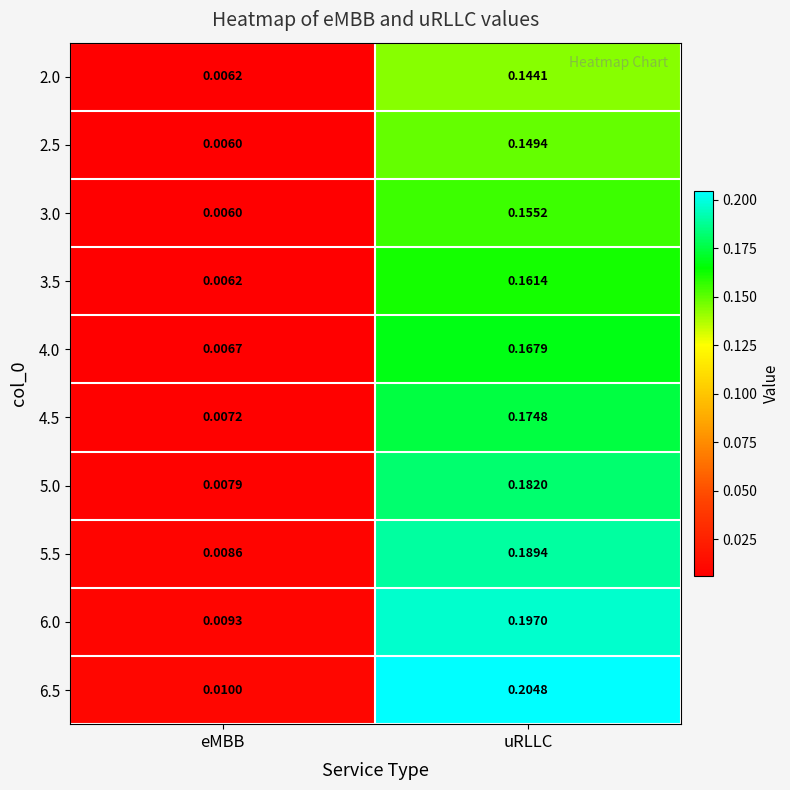

At which label is 4.5 closest to 0?

eMBB